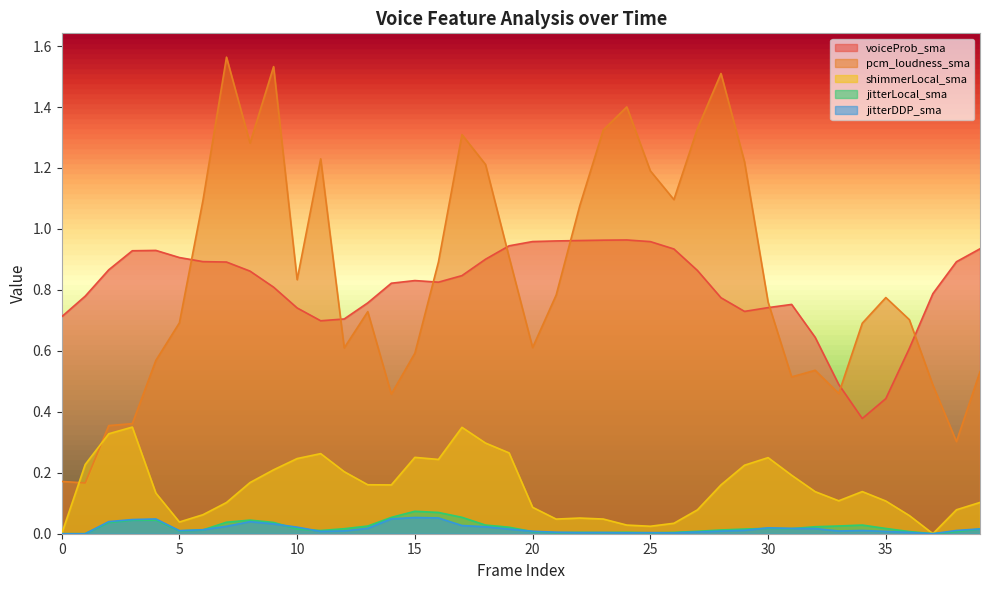

What is the difference between the shimmerLocal_sma values at 1 and 6?

0.2